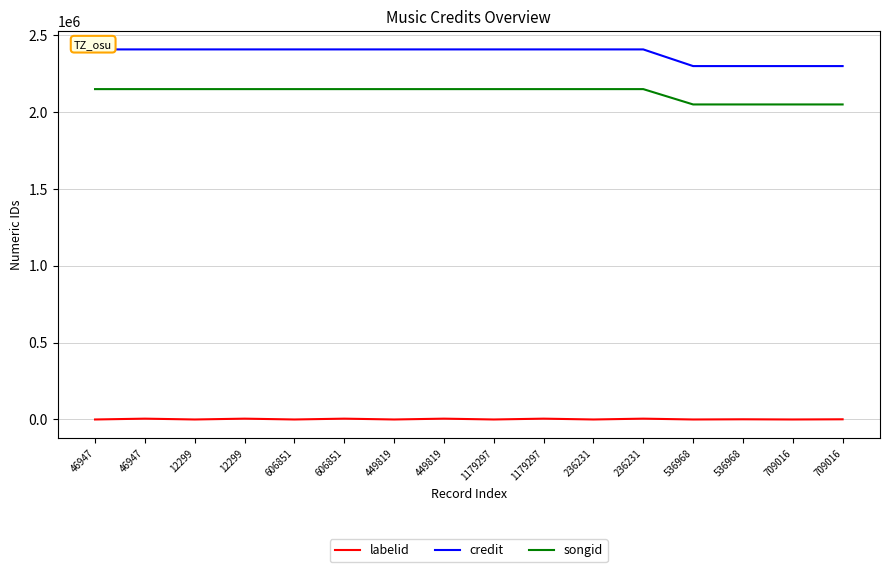

At which category is the sum across all series the highest?

46947